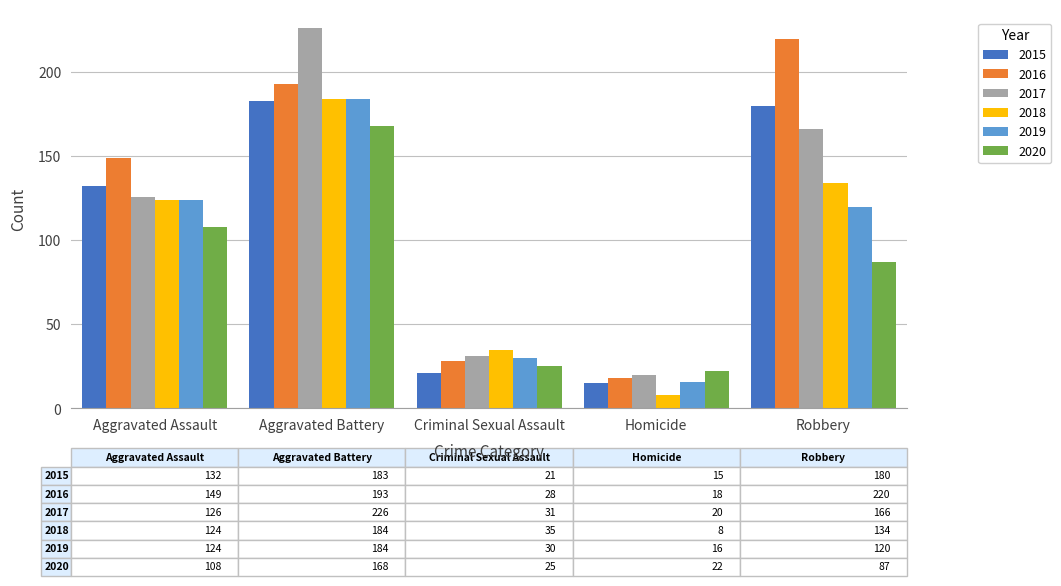

Rank the categories by 2018 value from lowest to highest.

Homicide, Criminal Sexual Assault, Aggravated Assault, Robbery, Aggravated Battery